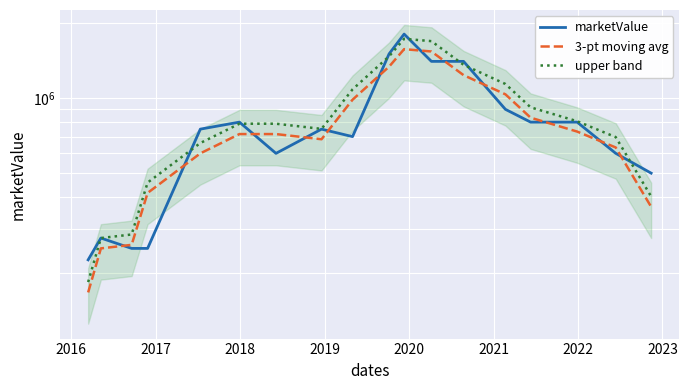

How many interior local peaks does the 3-pt moving avg series have?

1